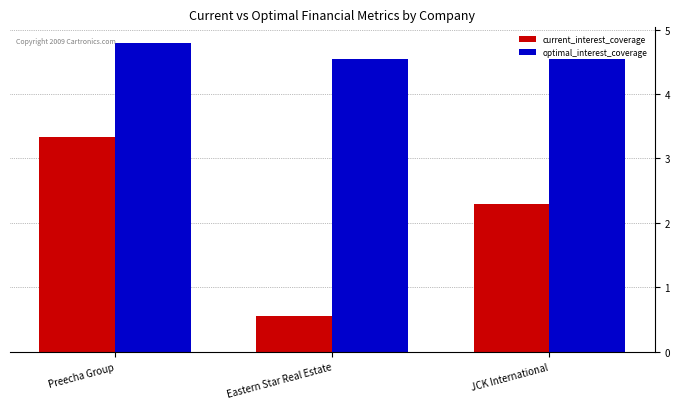

Where does the current_interest_coverage series first go above 2?

Preecha Group